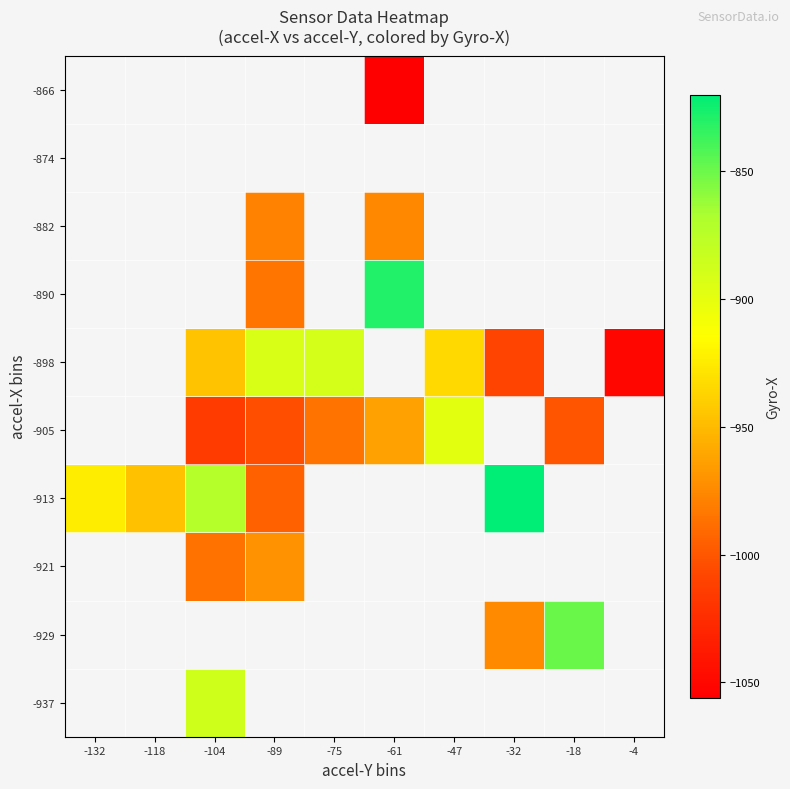

How many values in the -905 series exceed -963?

1